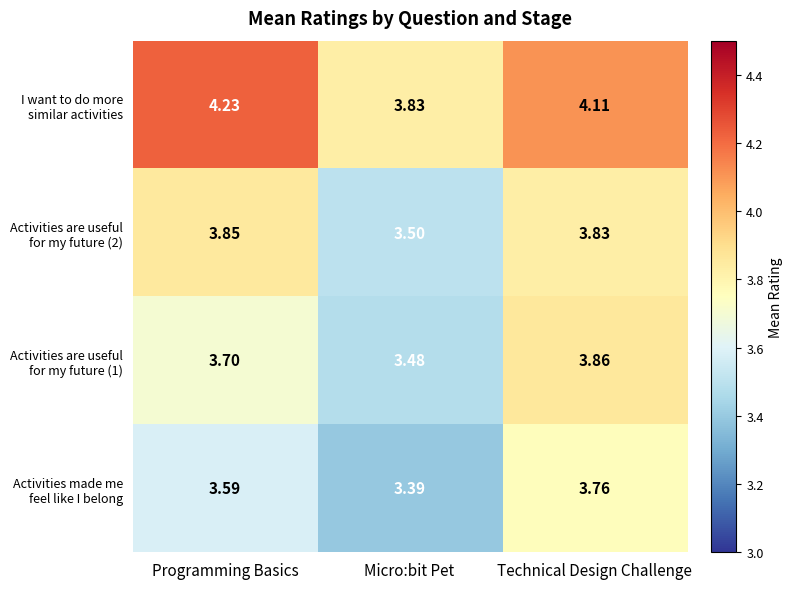

At which category is the sum across all series the highest?

Technical Design Challenge